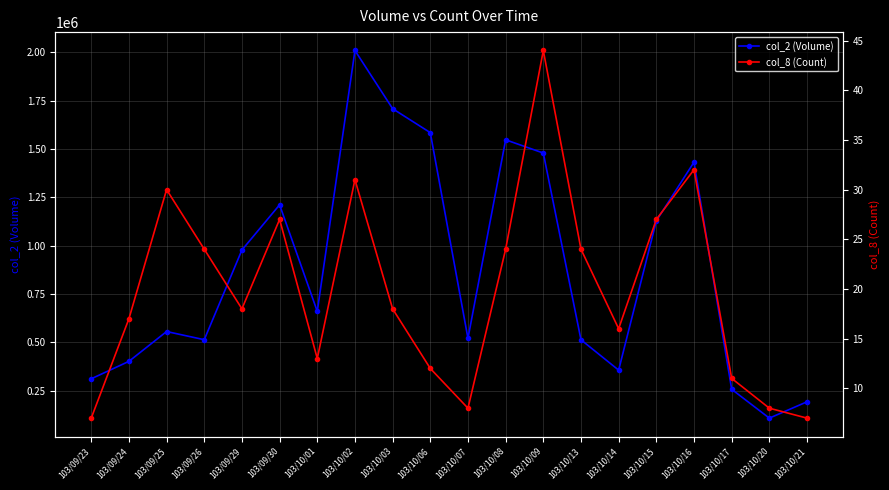

What is the difference between the col_2 (Volume) values at 103/10/06 and 103/09/26?

1070630